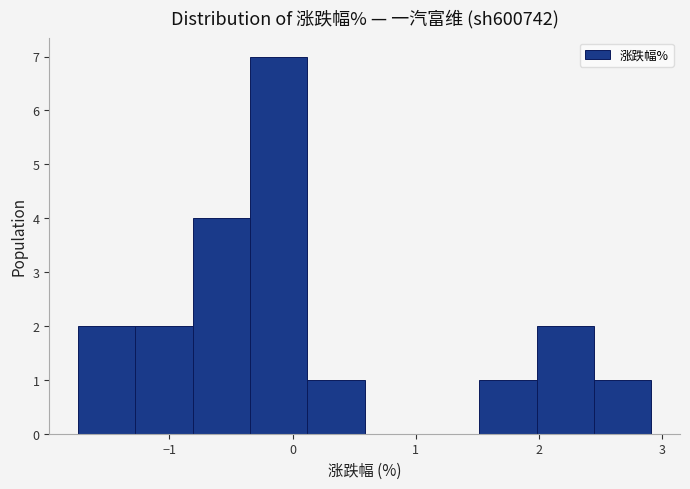

How tall is the bar that spans 1.5 to 2.0 on the x-axis? Neither the bar edges nor the heights are printed on the chart, so give them approximately, as read against the axes.

1